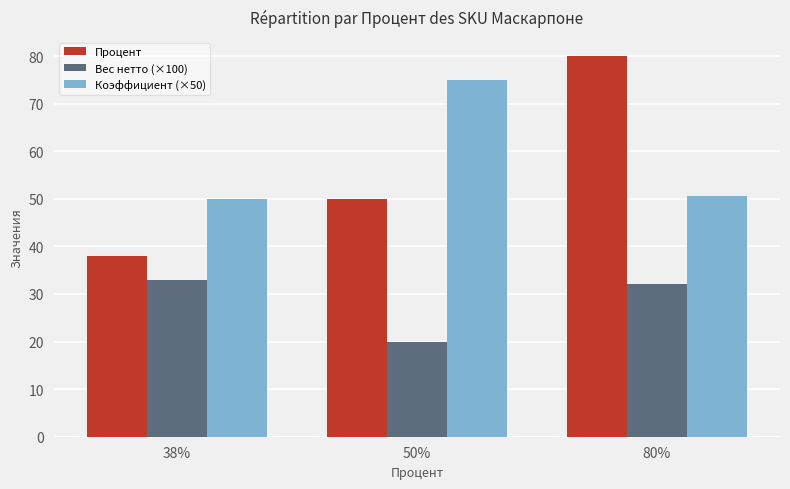

What is the difference between the maximum and minimum values in the Процент series?

42.0